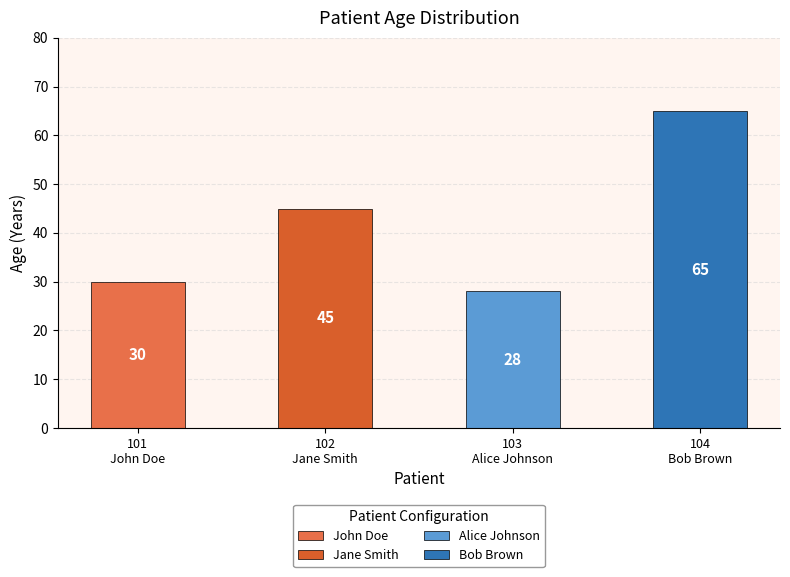

What is the label of the 3rd bar from the left?

103
Alice Johnson